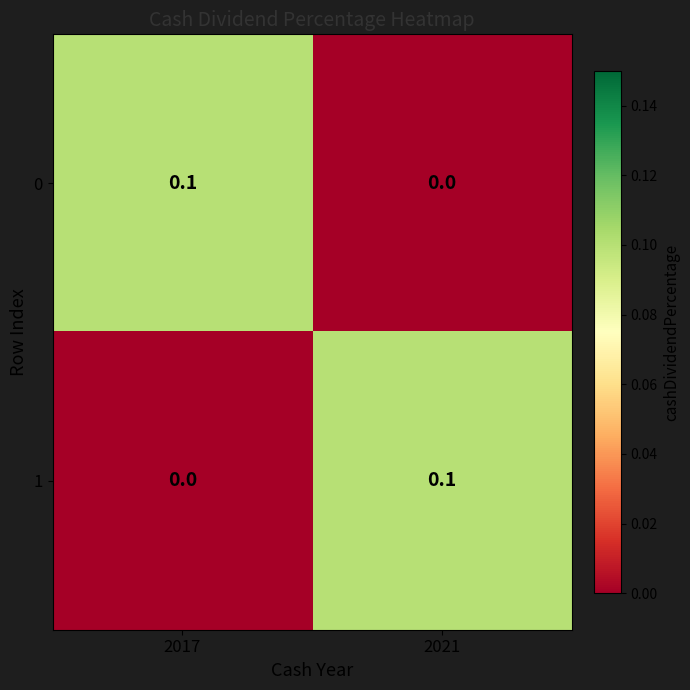

True or false: 1 has a value of 0.1 at 2017.

False